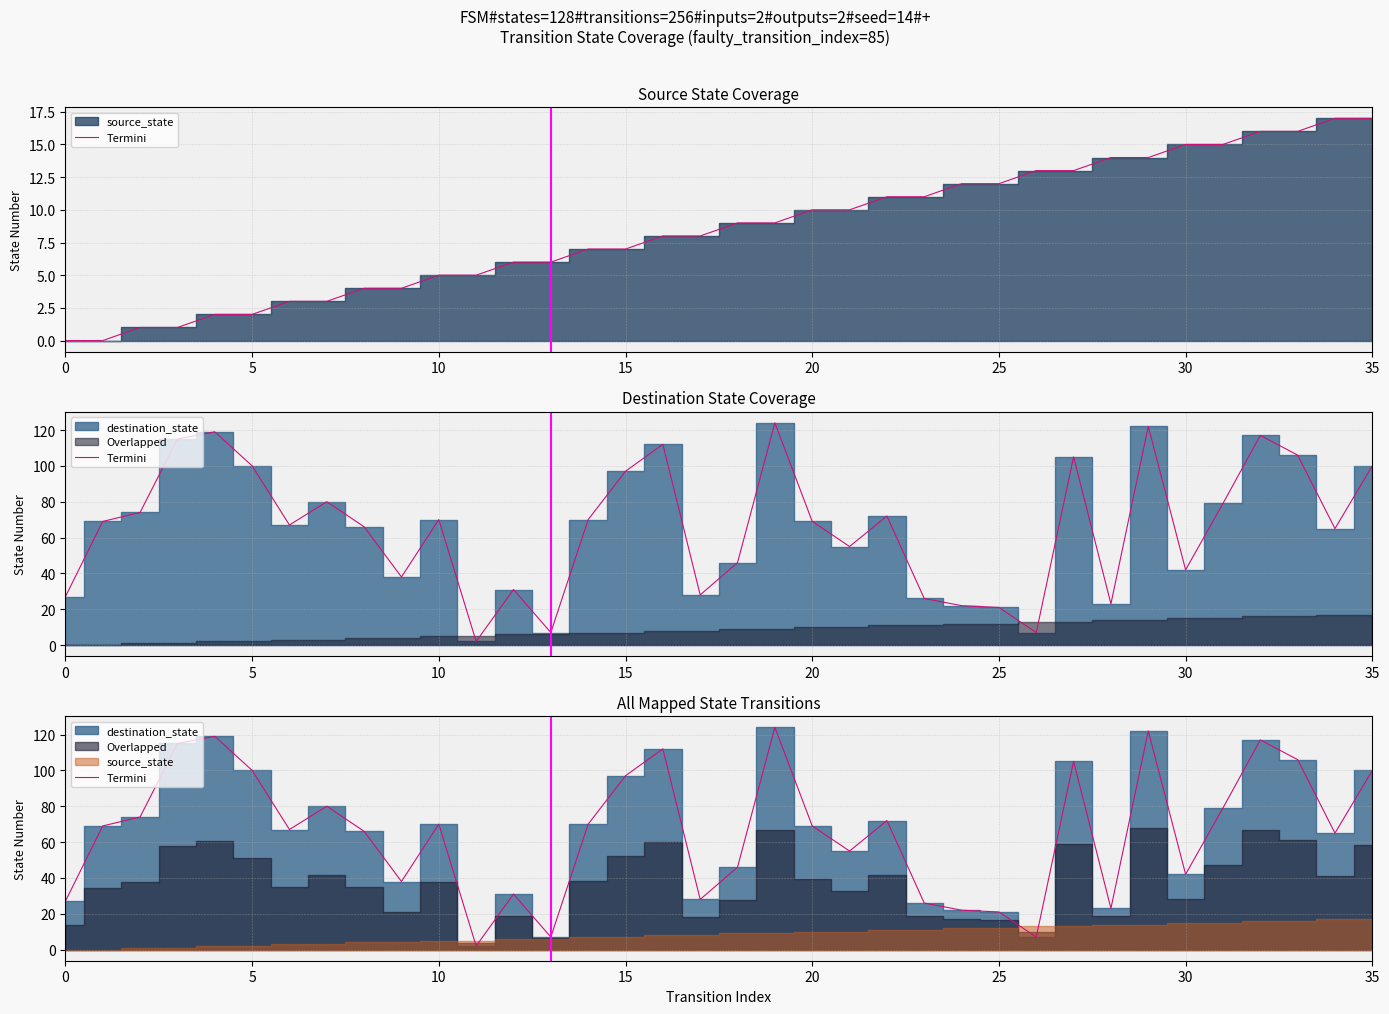

How many points are lower than both their immediate neighbors (excluding endpoints)?

10